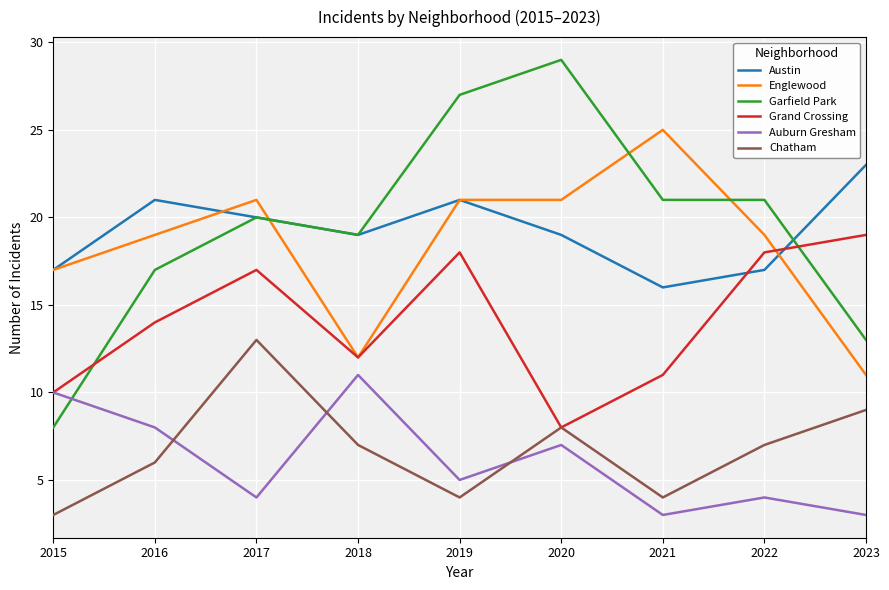

What is the total value across all series at 2016?

85